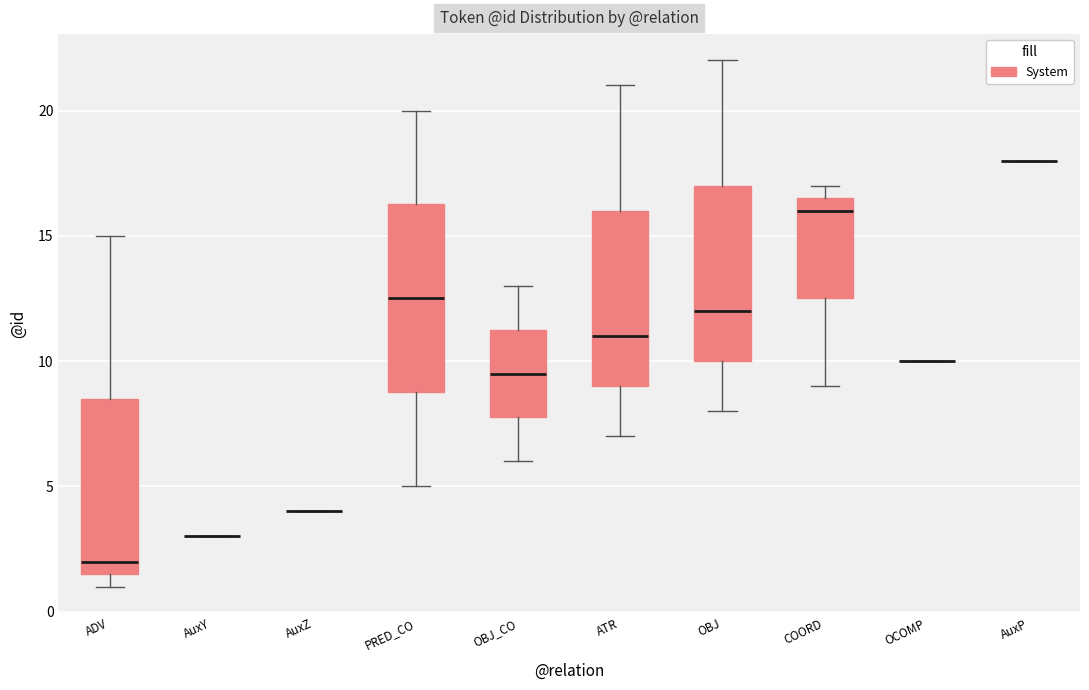

Reading left to right, transcribe this box plot: for each box, give where its median line is, the range the box spans, and where its two whiskers end, as read against the y-axis. The values are not printed on the chart, so give them approximately, as read against the axis.

ADV: median 2.0, box 1.5 to 8.5, whiskers 1.0 to 15.0
AuxY: box collapsed to a line at 3.0, whiskers 3.0 to 3.0
AuxZ: box collapsed to a line at 4.0, whiskers 4.0 to 4.0
PRED_CO: median 12.5, box 9.0 to 16.5, whiskers 5.0 to 20.0
OBJ_CO: median 9.5, box 8.0 to 11.5, whiskers 6.0 to 13.0
ATR: median 11.0, box 9.0 to 16.0, whiskers 7.0 to 21.0
OBJ: median 12.0, box 10.0 to 17.0, whiskers 8.0 to 22.0
COORD: median 16.0, box 12.5 to 16.5, whiskers 9.0 to 17.0
OCOMP: box collapsed to a line at 10.0, whiskers 10.0 to 10.0
AuxP: box collapsed to a line at 18.0, whiskers 18.0 to 18.0